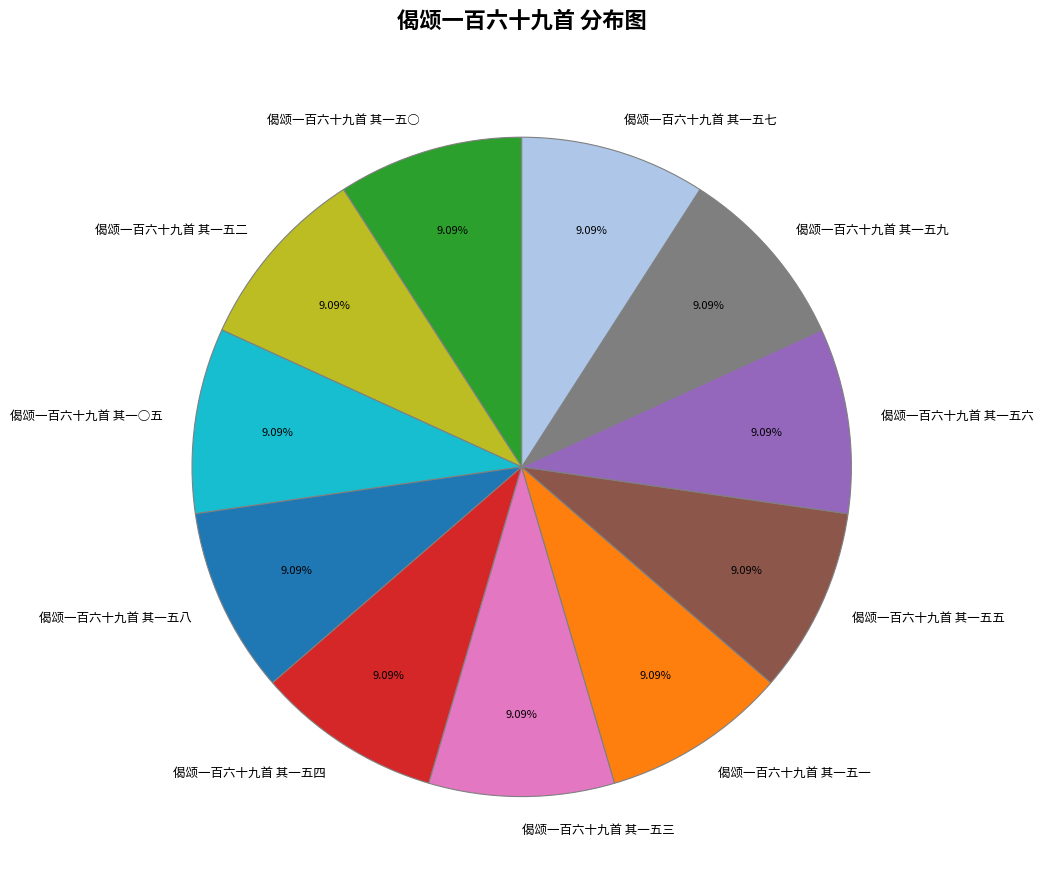

Count the number of slices in the pie.

11